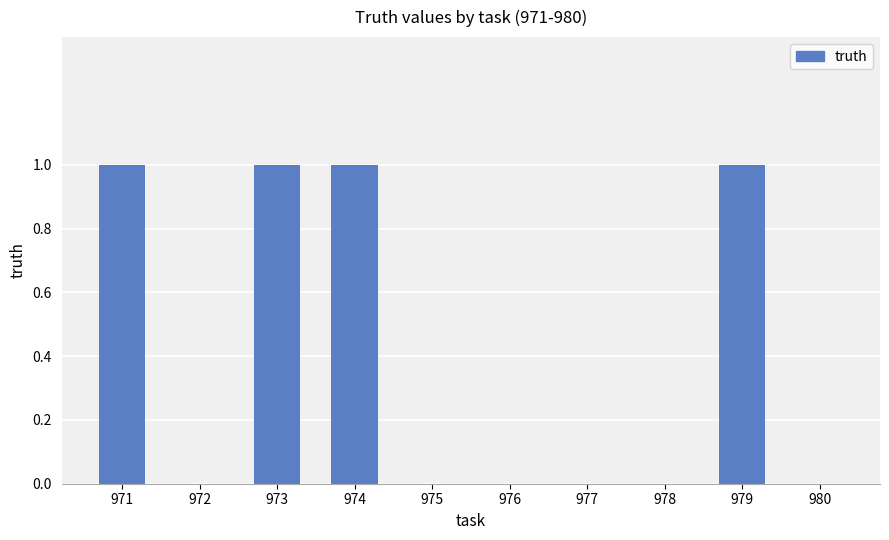

What is the sum of all values?

4